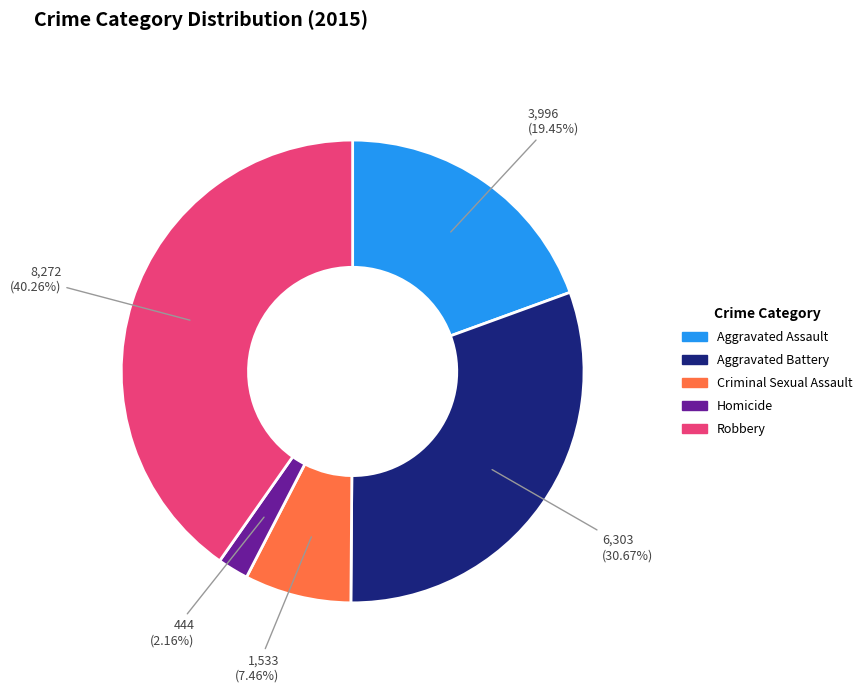

Is the sum of Aggravated Assault and Robbery greater than half?

Yes